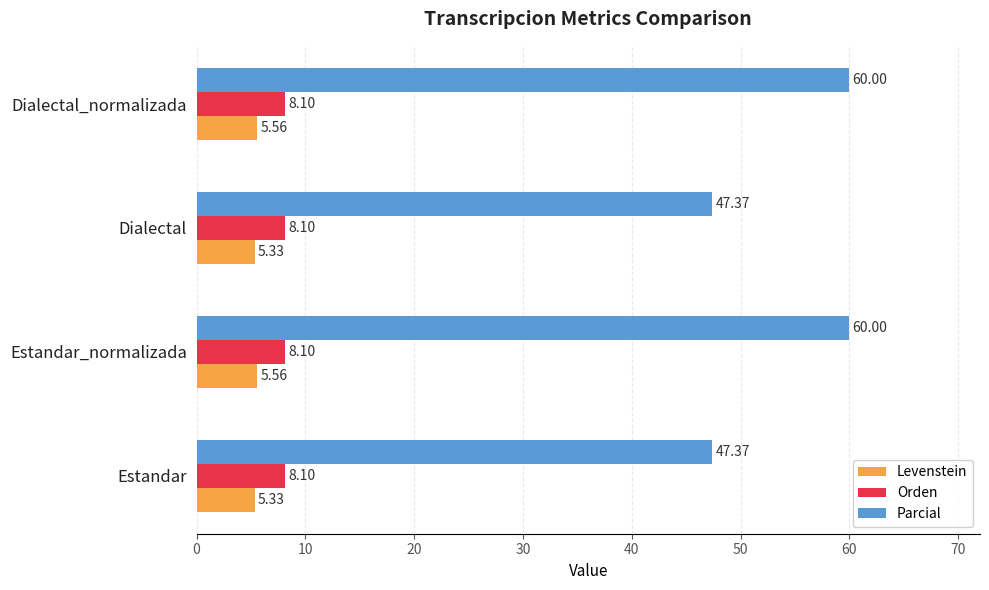

What is the sum of the Levenstein values at Dialectal_normalizada and Estandar?

10.9